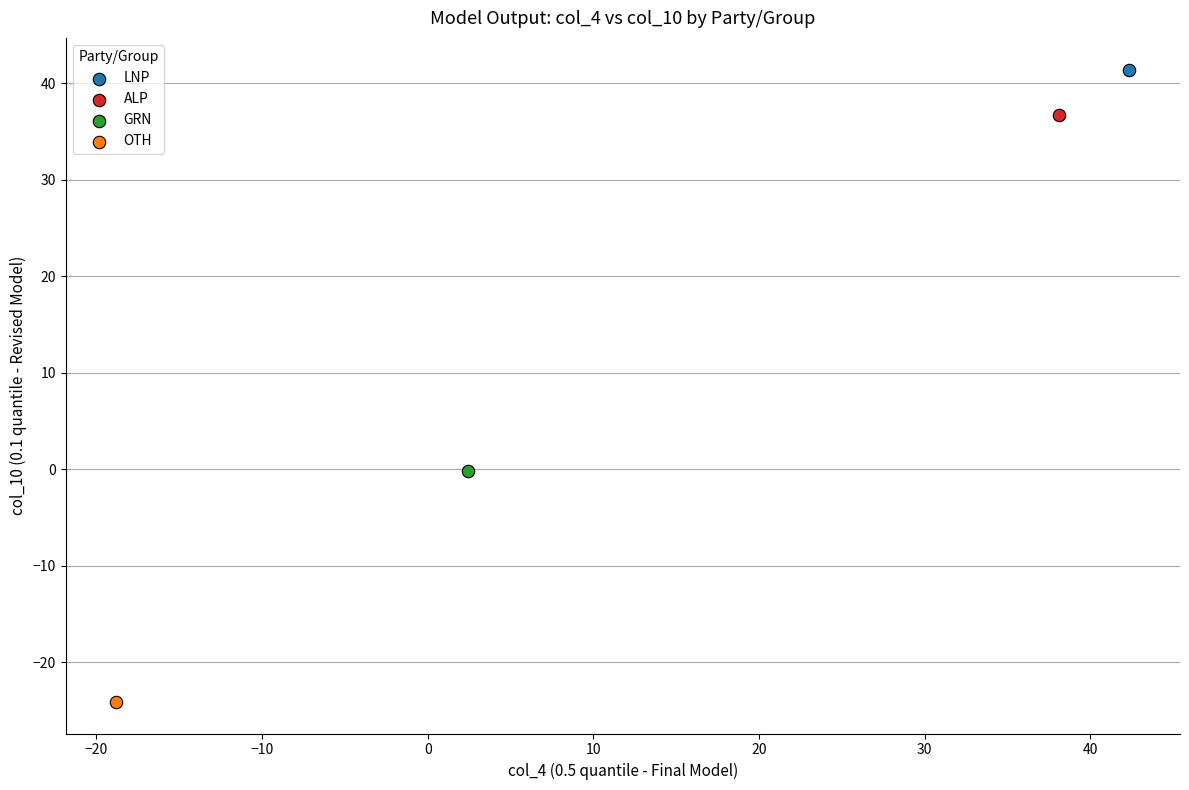

What are all the series names shown in the legend?

LNP, ALP, GRN, OTH